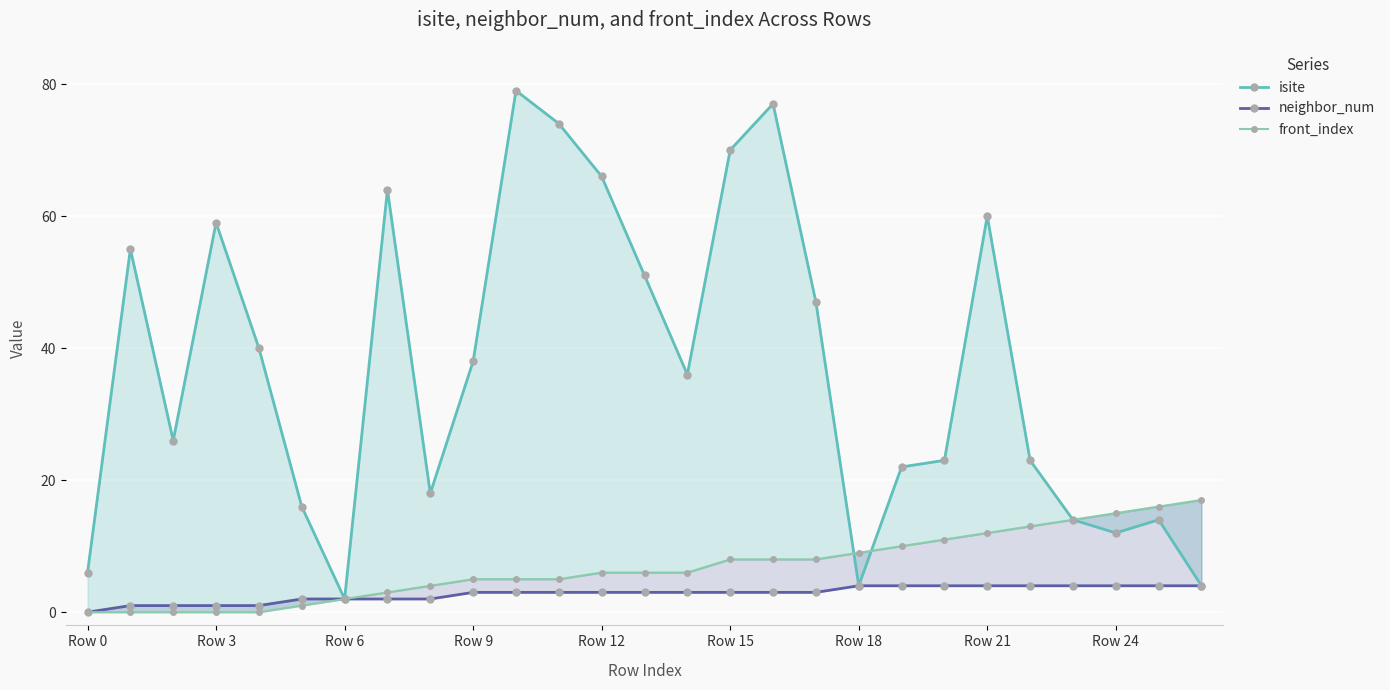

How many lines are shown in the chart?

3